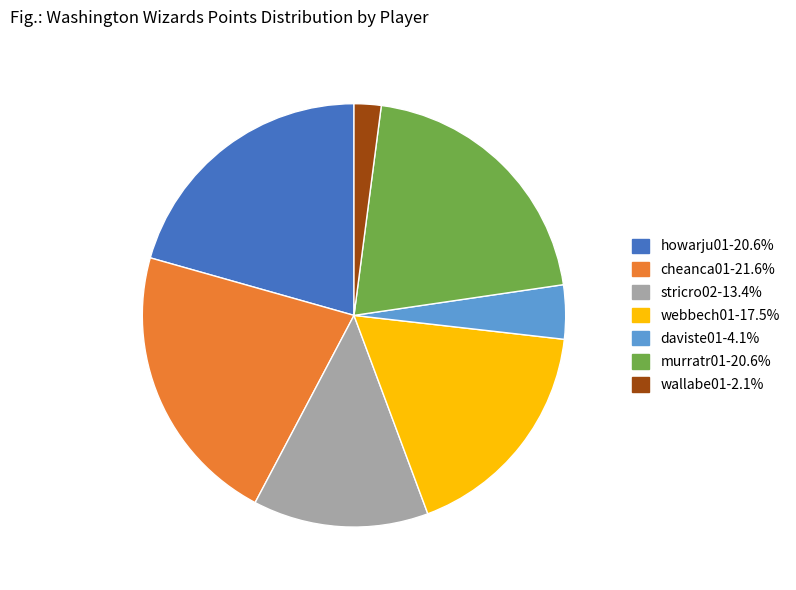

Is there any slice that represents more than half of the pie?

No